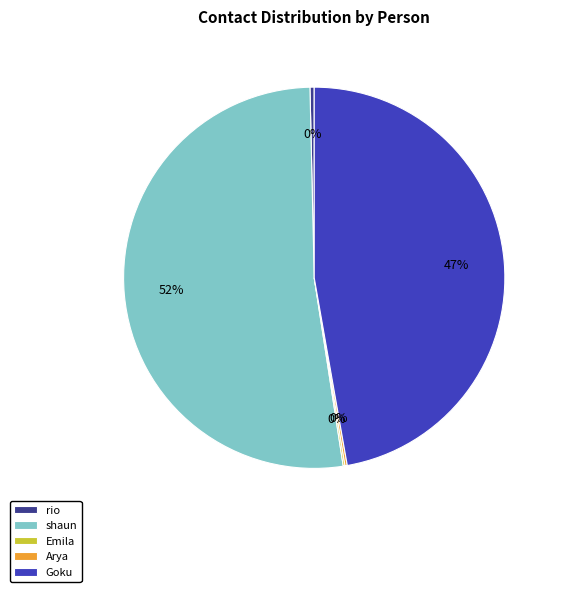

Is shaun the majority of the pie?

Yes